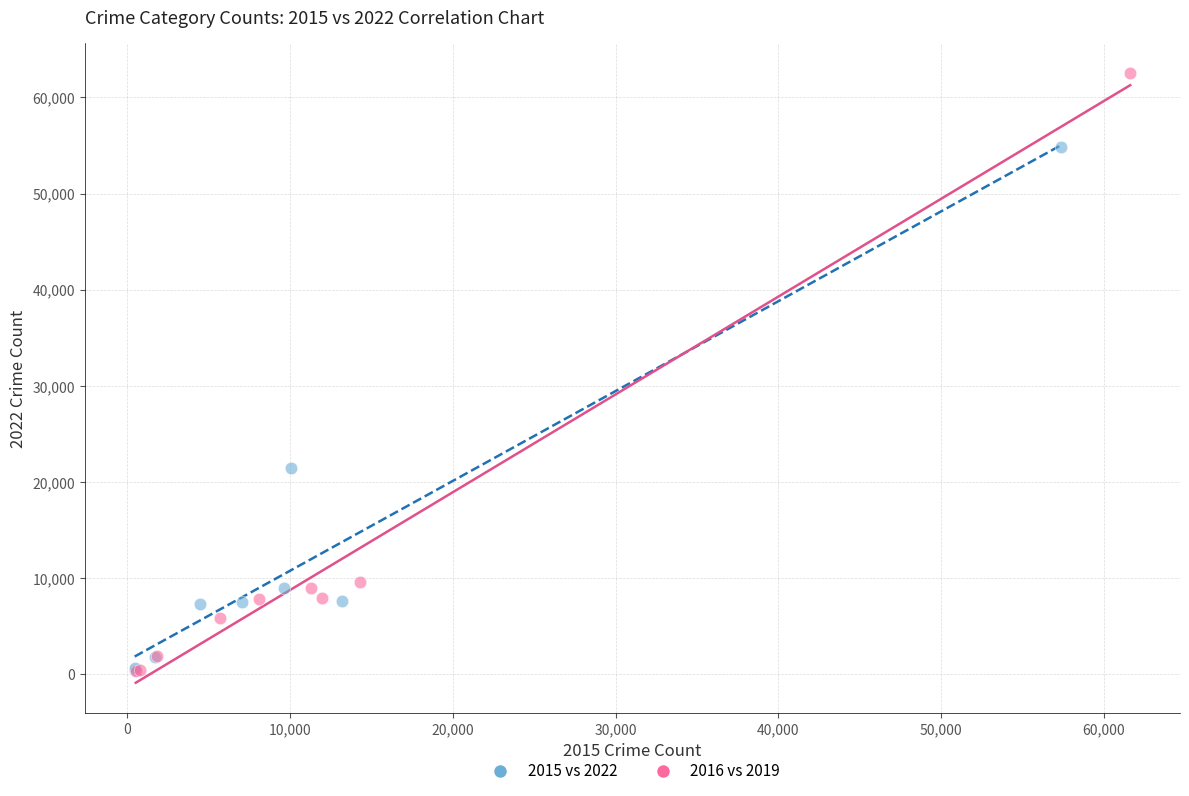

Which series has the largest Y range (max minus min)?

2016 vs 2019